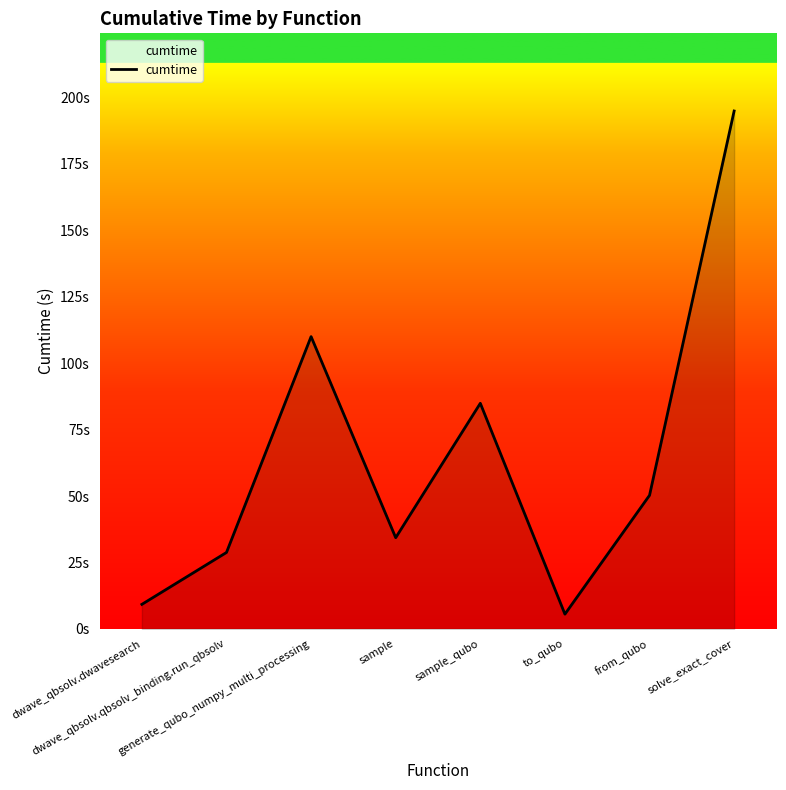

Does the chart have visible grid lines?

No